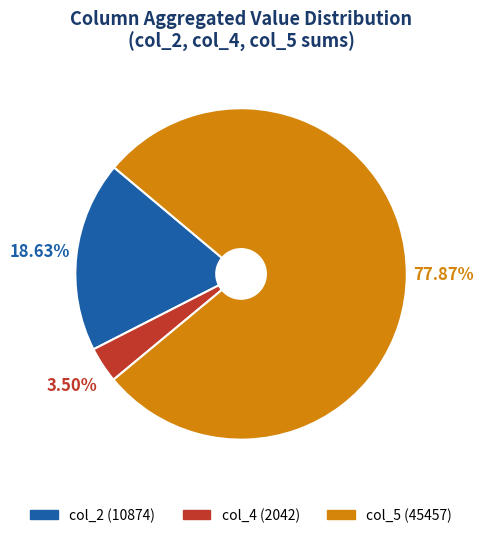

Count the number of slices in the pie.

3